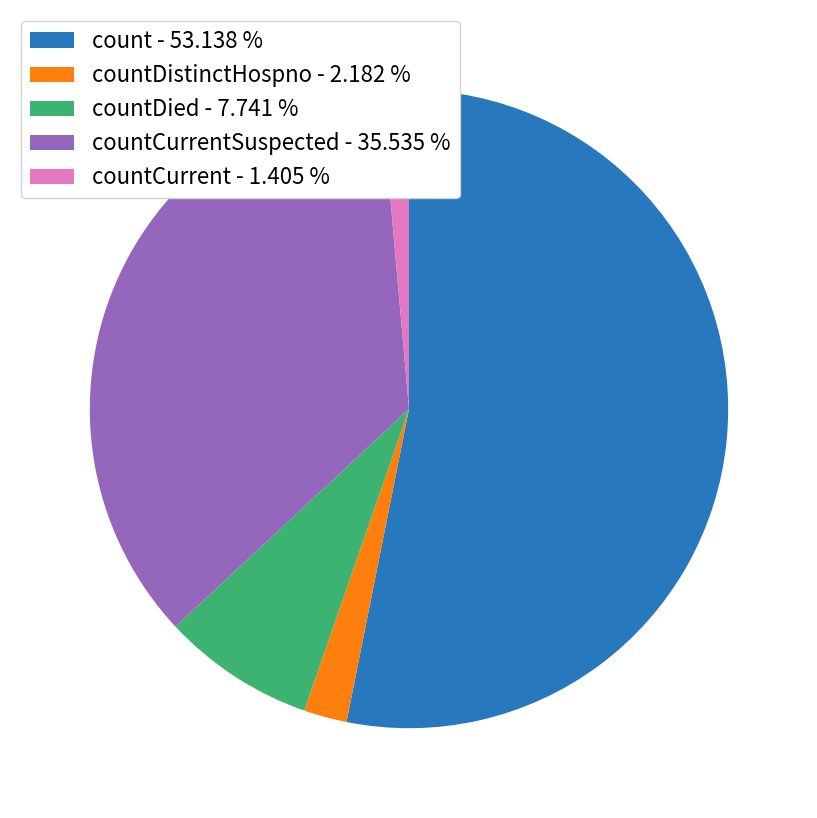

Rank the categories by value from lowest to highest.

countCurrent - 1.405 %, countDistinctHospno - 2.182 %, countDied - 7.741 %, countCurrentSuspected - 35.535 %, count - 53.138 %